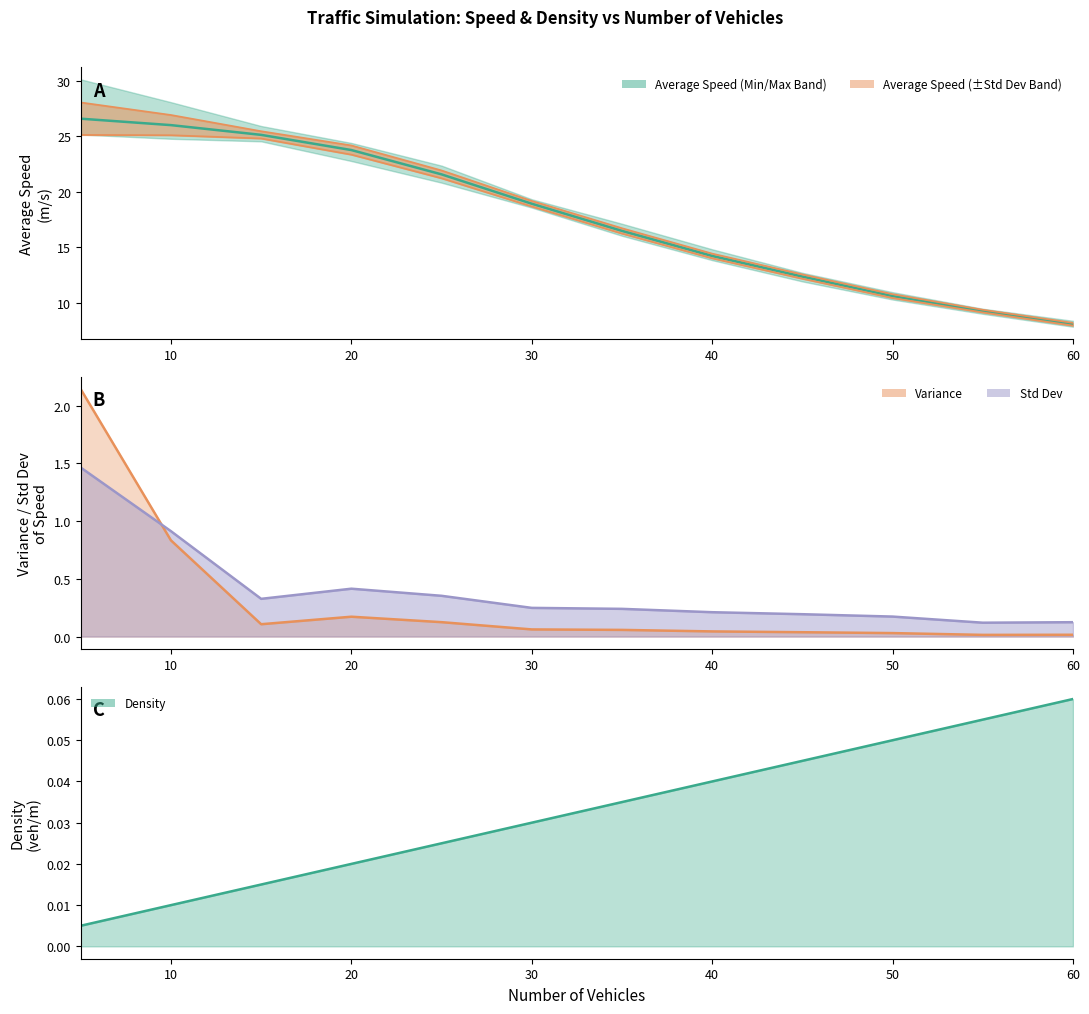

Which series has the largest total across all categories?

Average Speed